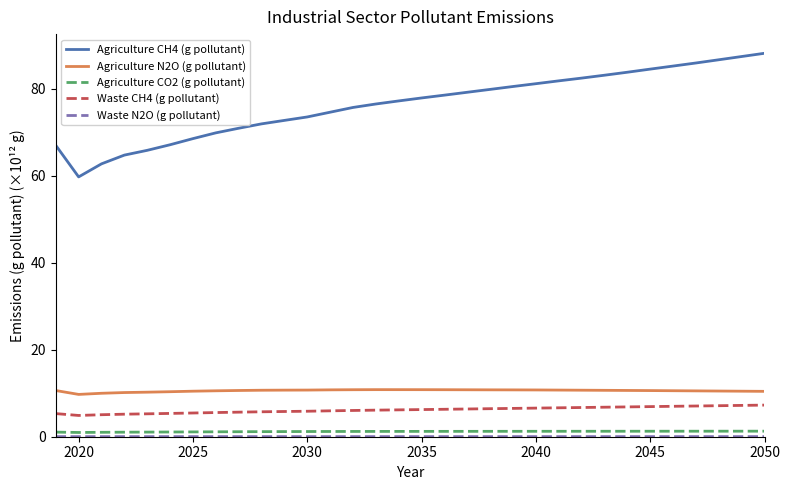

True or false: Agriculture CO2 (g pollutant) and Agriculture N2O (g pollutant) intersect in this chart.

False